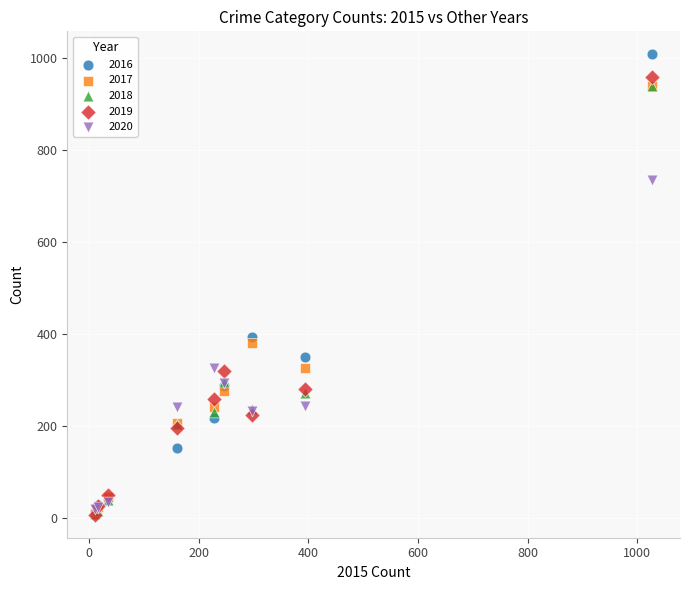

In the 2016 series, what Y value is closest to 511?

394